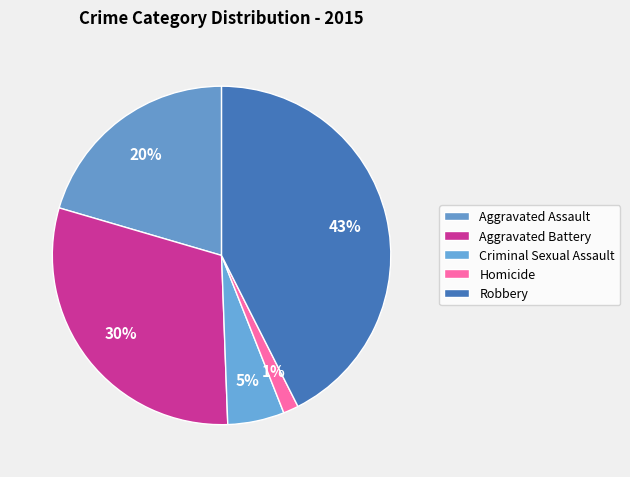

How many slices are in this pie chart?

5